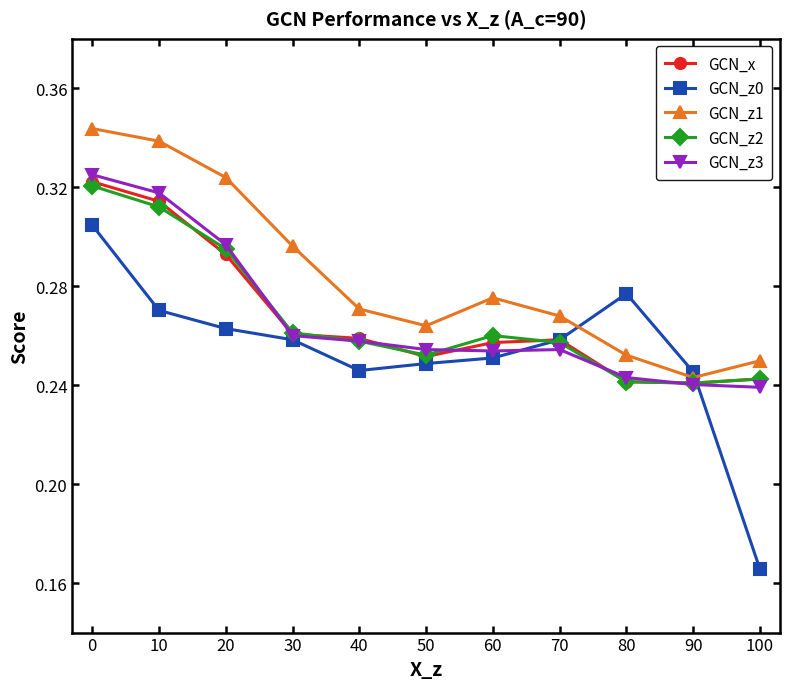

Is it true that GCN_z2 equals 0.1 at 60?

False